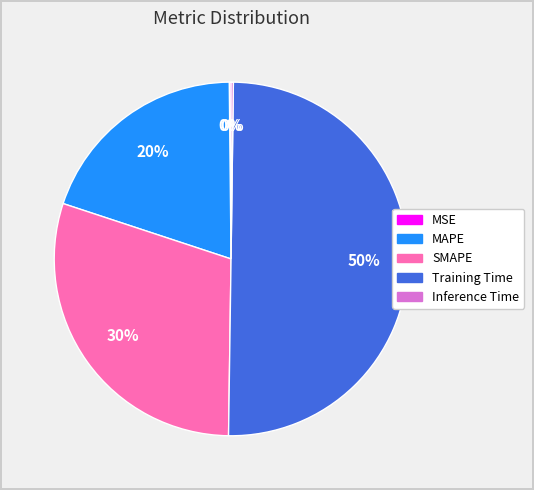

Is it true that SMAPE is 18% of the pie?

False